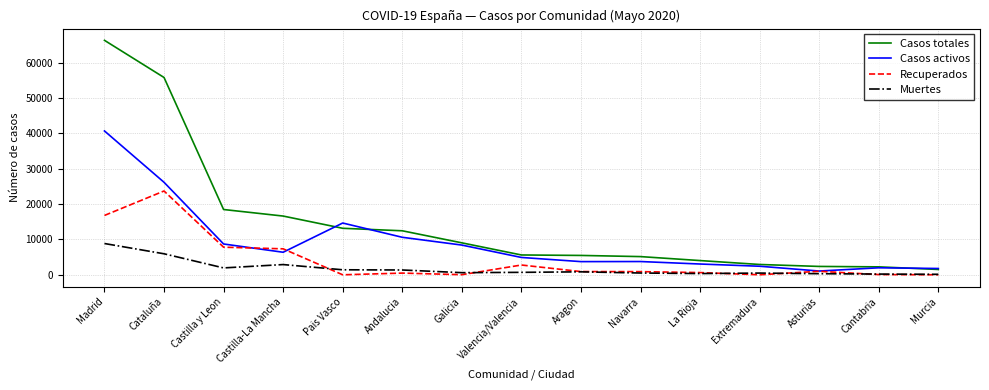

What is the sum of the Muertes values at Pais Vasco and Castilla y Leon?

3364